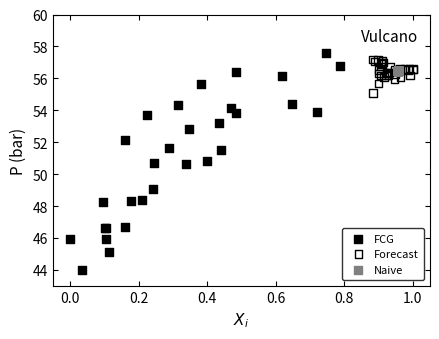

Which series reaches the minimum Y coordinate?

FCG